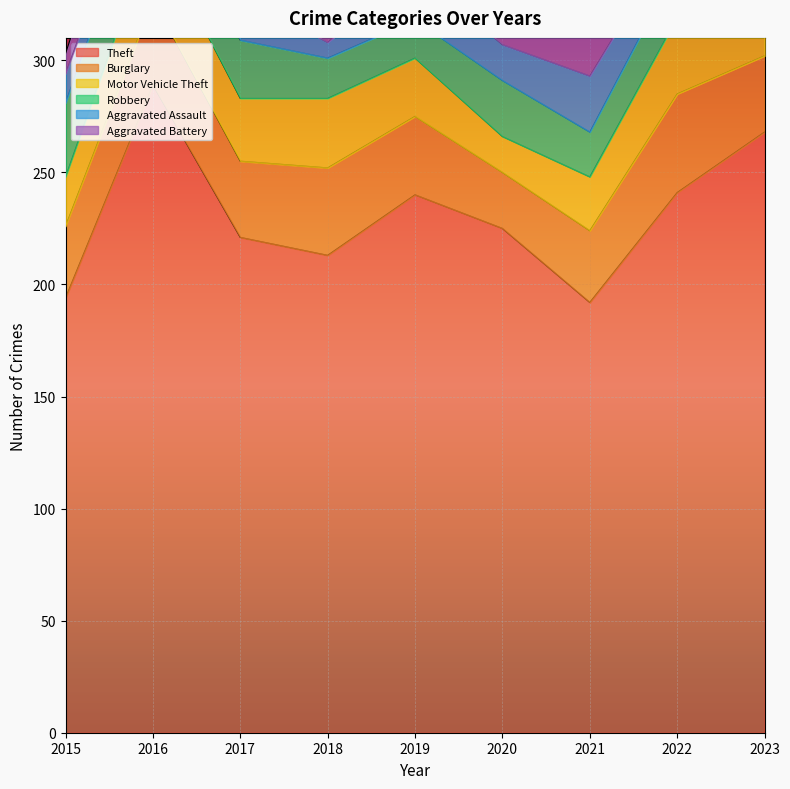

At which label does Aggravated Battery reach its peak?

2017